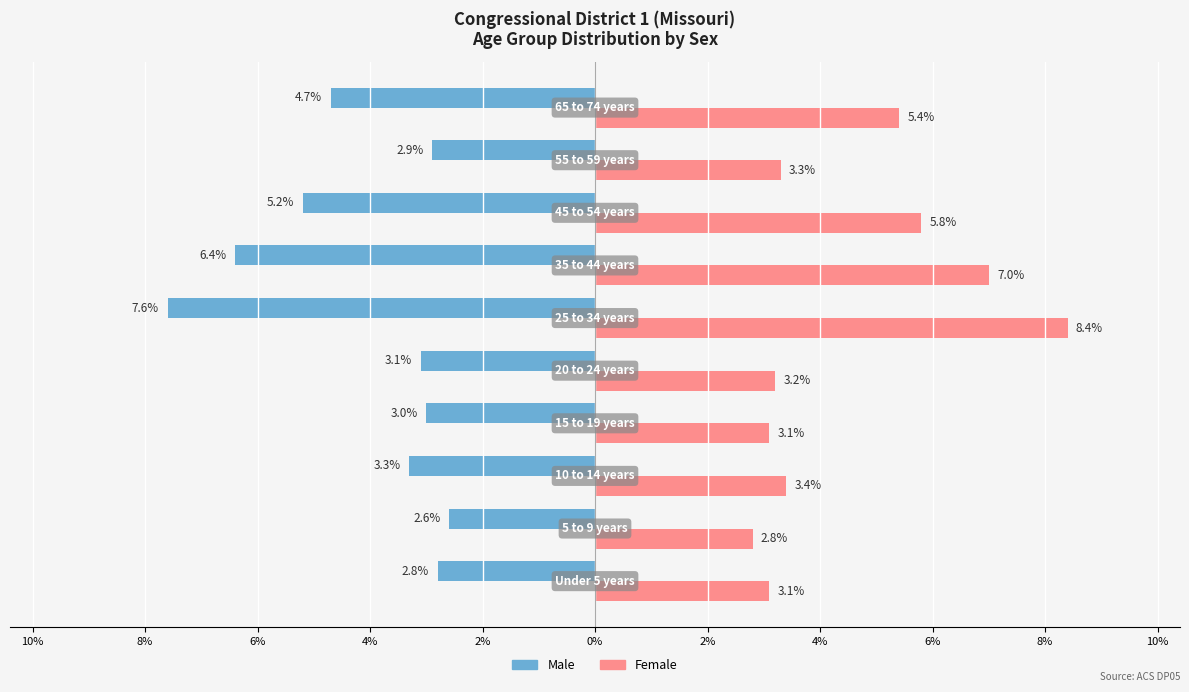

Which series has the widest spread of values?

Female